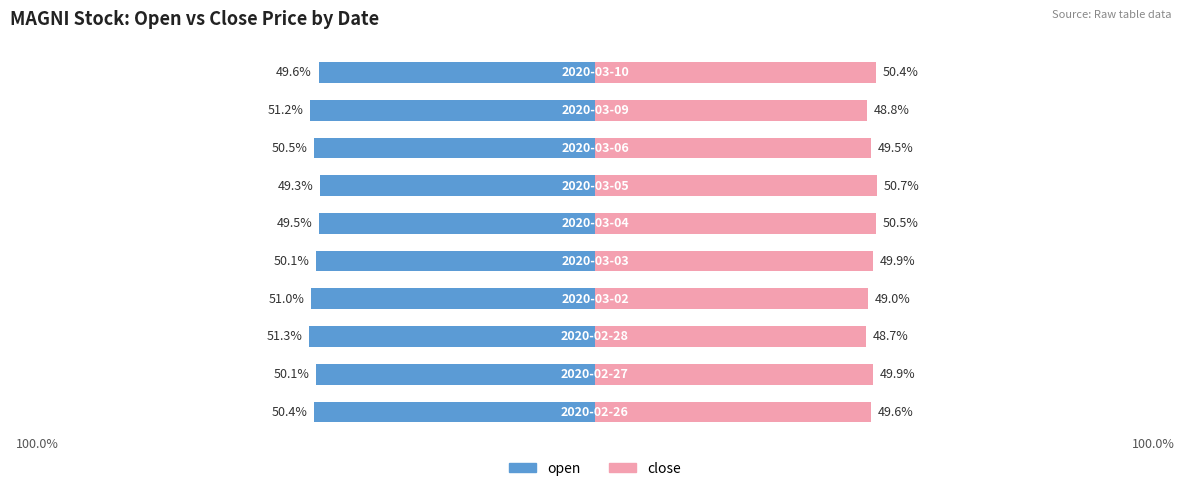

Reading left to right, what are all the values shown in this chart?

open: 0=-50.4	1=-50.1	2=-51.3	3=-51.0	4=-50.1	5=-49.5	6=-49.3	7=-50.5	8=-51.2	9=-49.6
close: 0=49.6	1=49.9	2=48.7	3=49.0	4=49.9	5=50.5	6=50.7	7=49.5	8=48.8	9=50.4